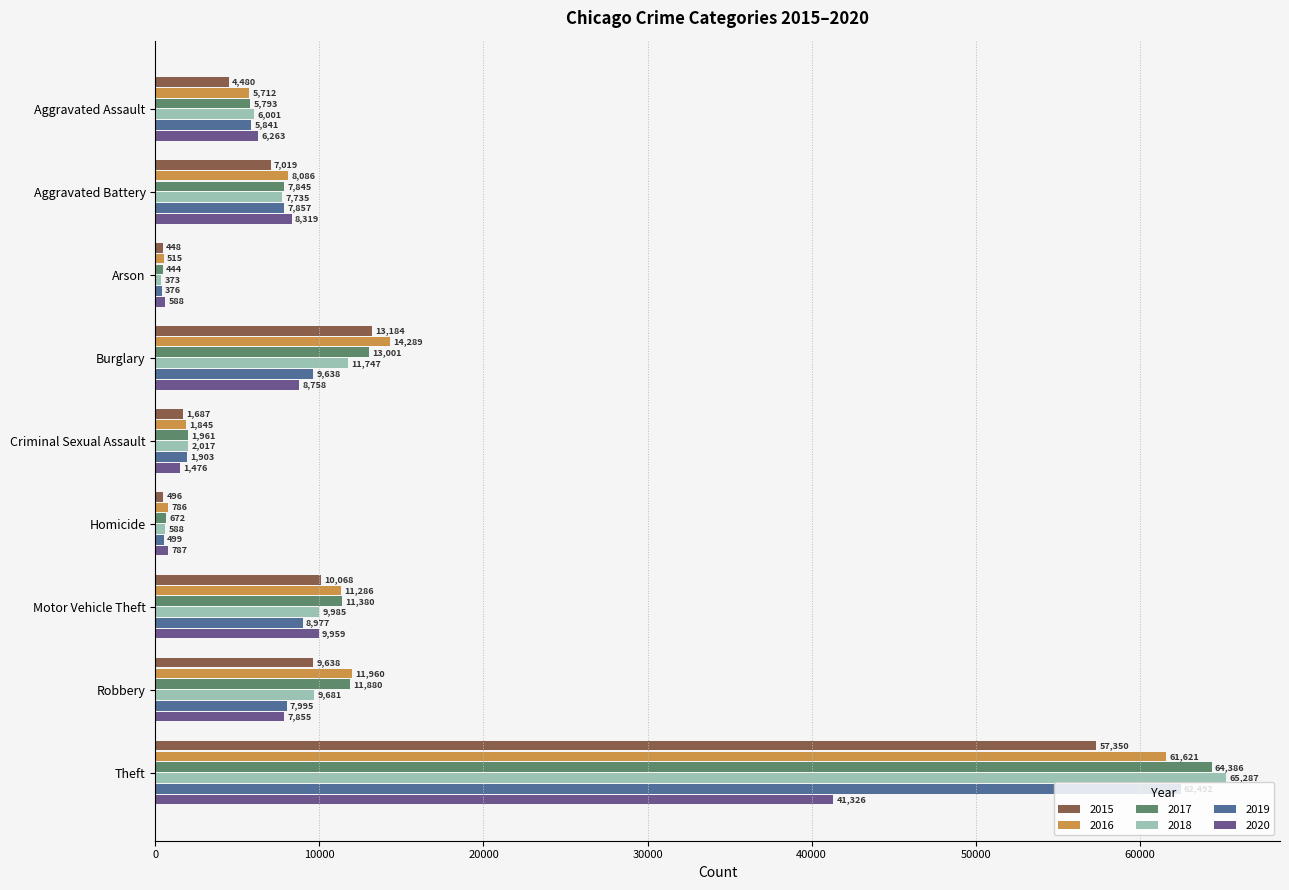

Which category has the highest value in the 2020 series?

Theft